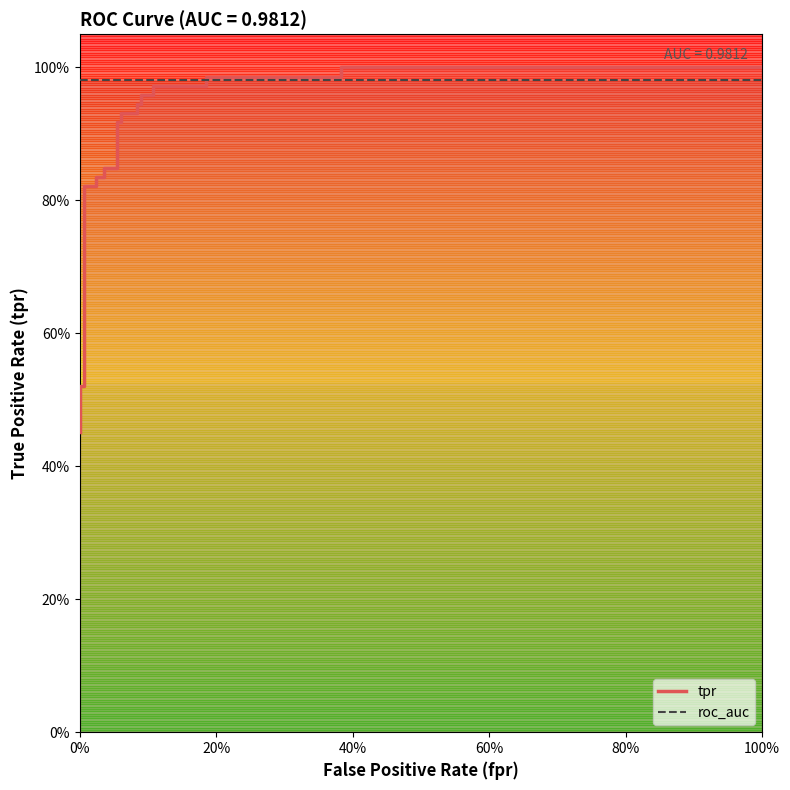

Is the value of roc_auc at 40% greater than the value of tpr at 13?

Yes